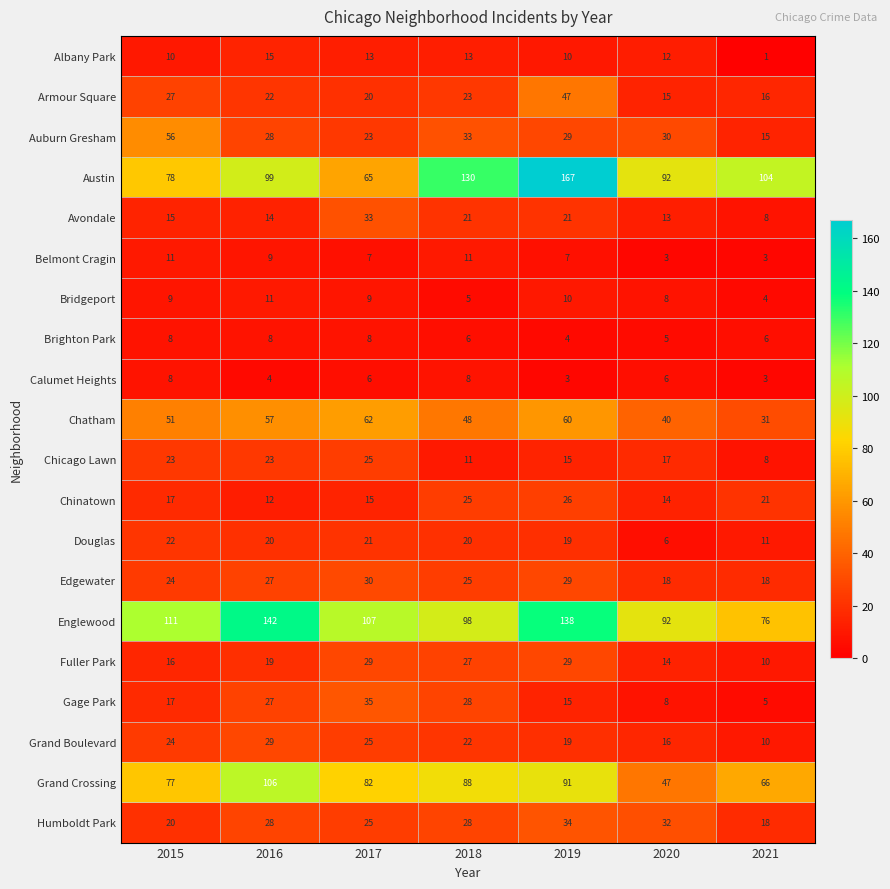

What is the approximate value of Gage Park at 2018, to the nearest 5?

30